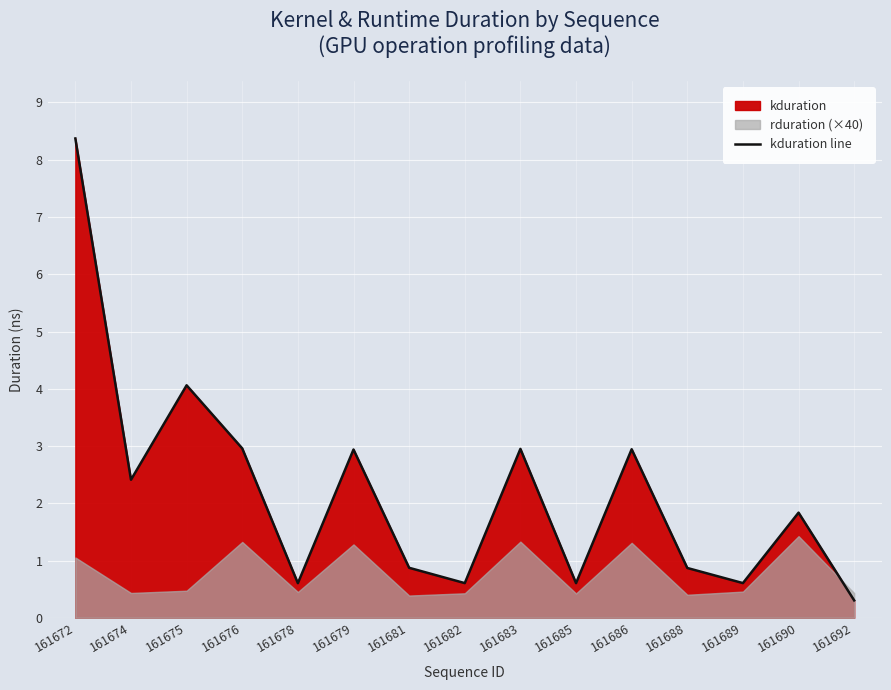

How many lines are shown in the chart?

1